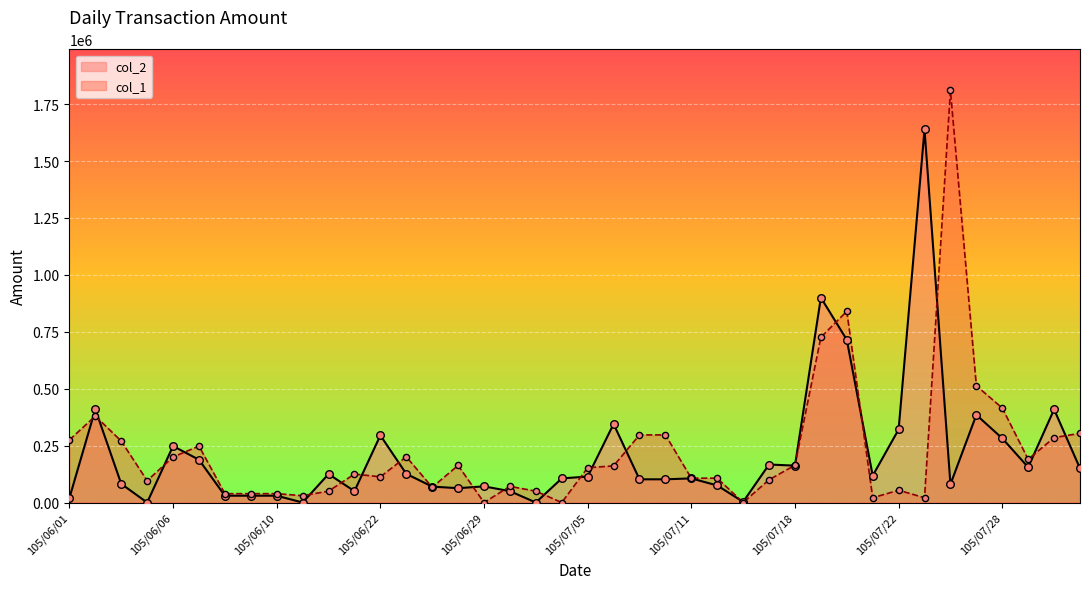

At which category is the sum across all series the highest?

105/07/26